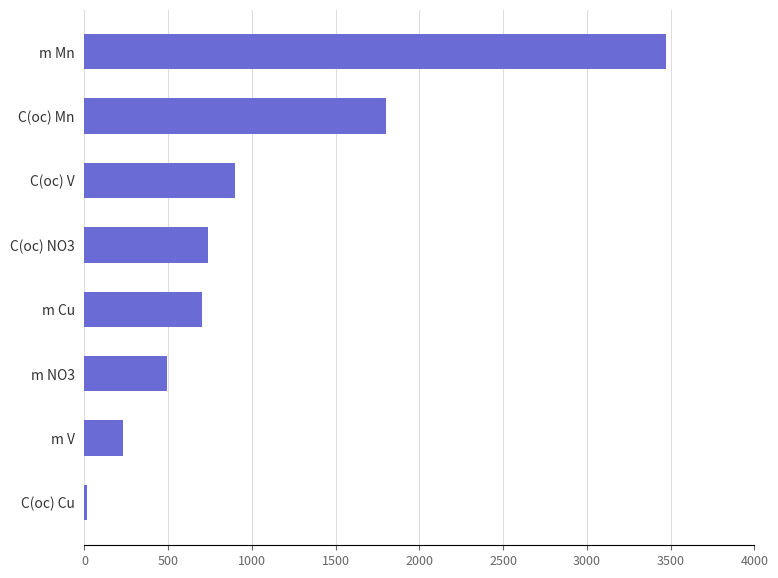

What is the difference between the maximum and second lowest values?

3243.1